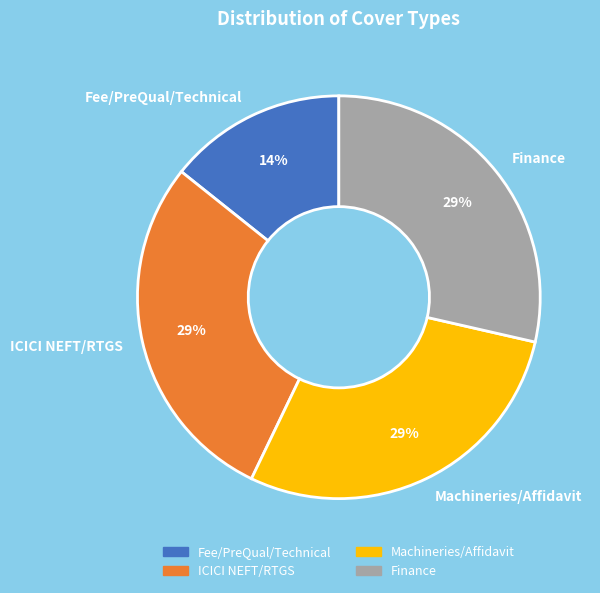

To the nearest percent, what is the average slice percentage?

25%